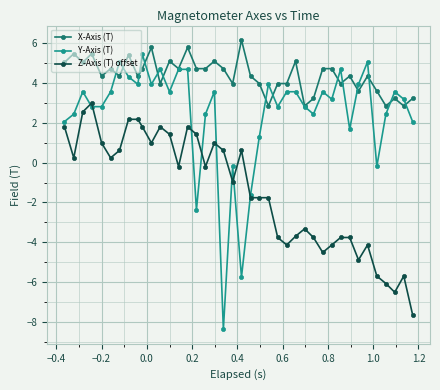

What is the lowest value of the X-Axis (T) series?

2.8